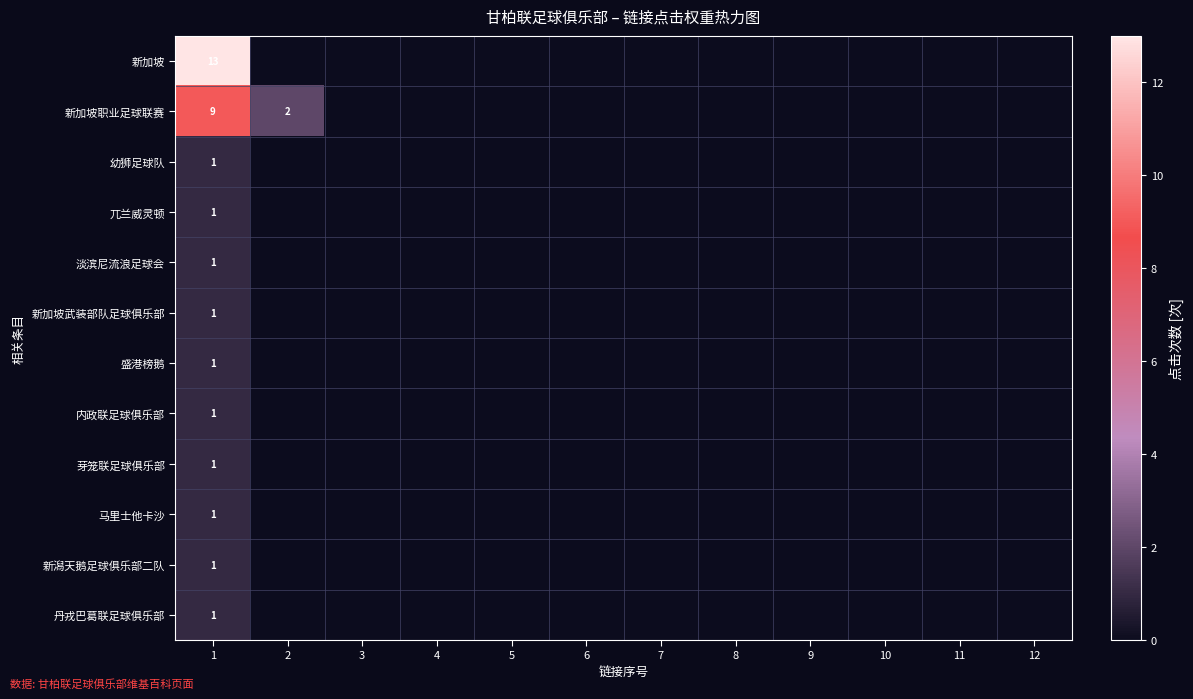

How many series are shown in this chart?

12